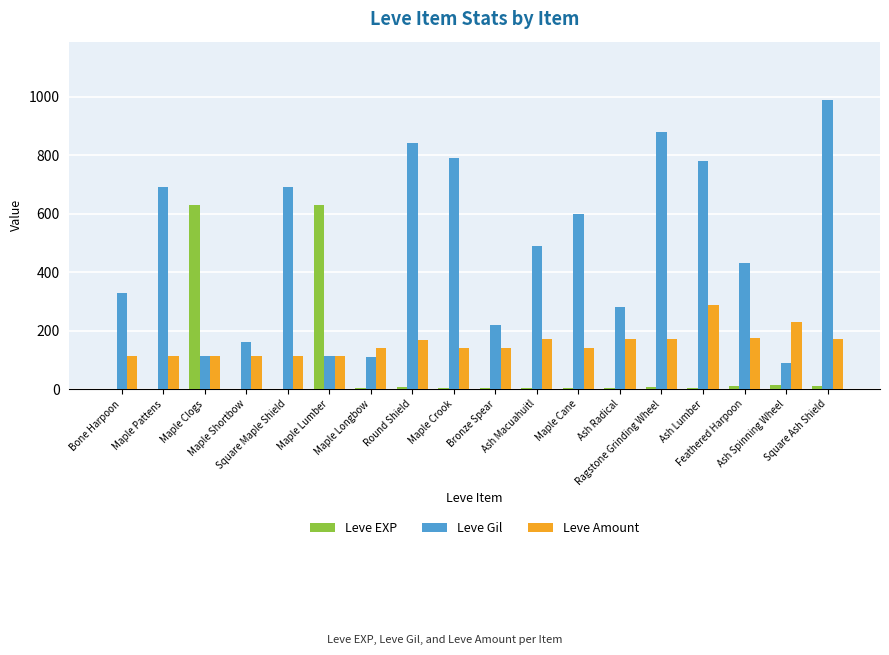

What is the maximum value for Leve Amount?

287